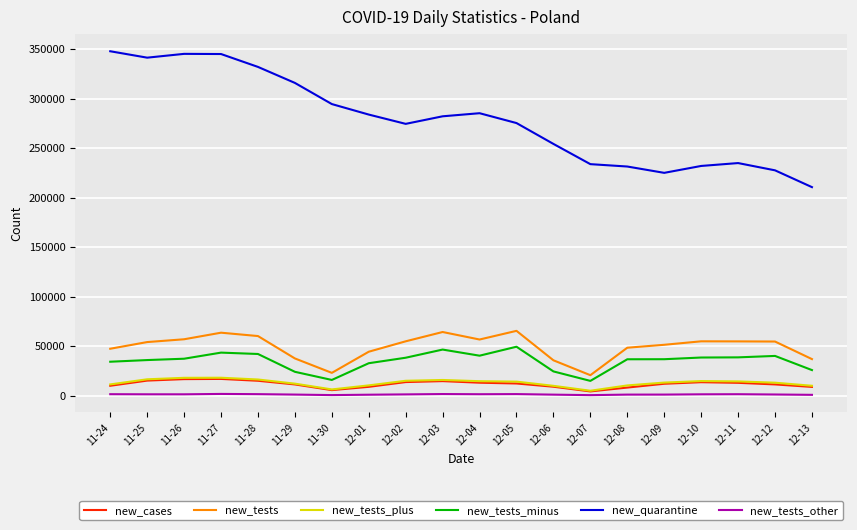

True or false: new_tests_minus and new_quarantine cross at least once.

False